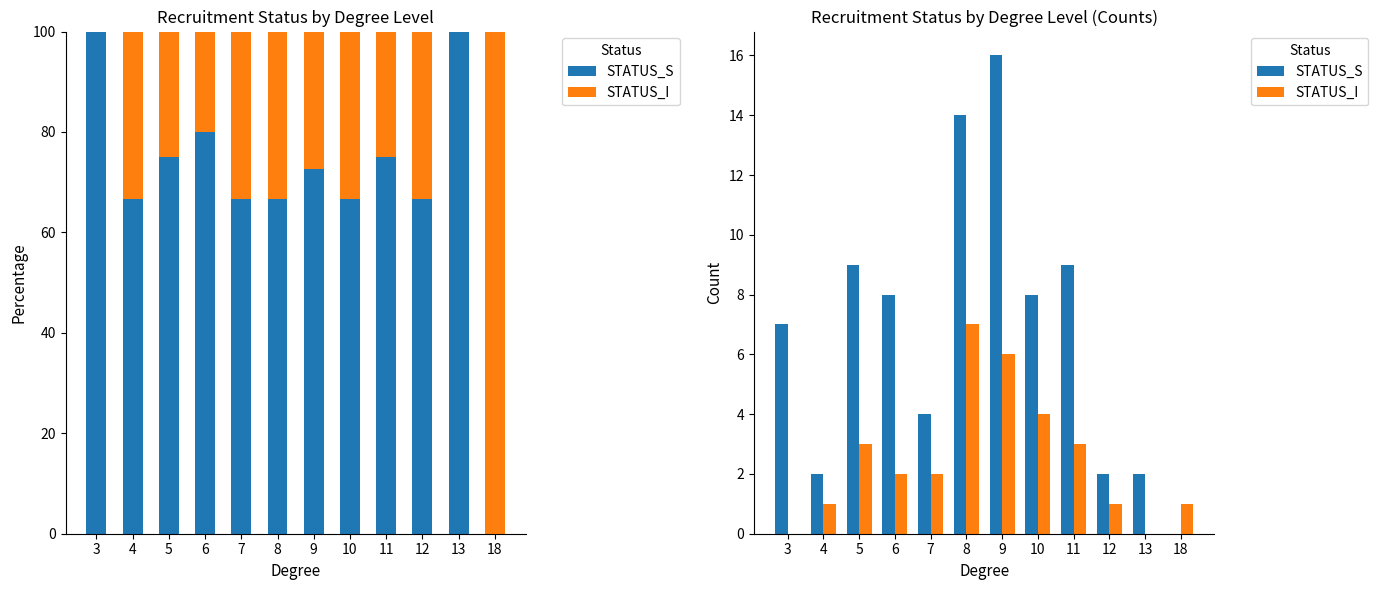

How many data points in STATUS_I are less than 2?

5